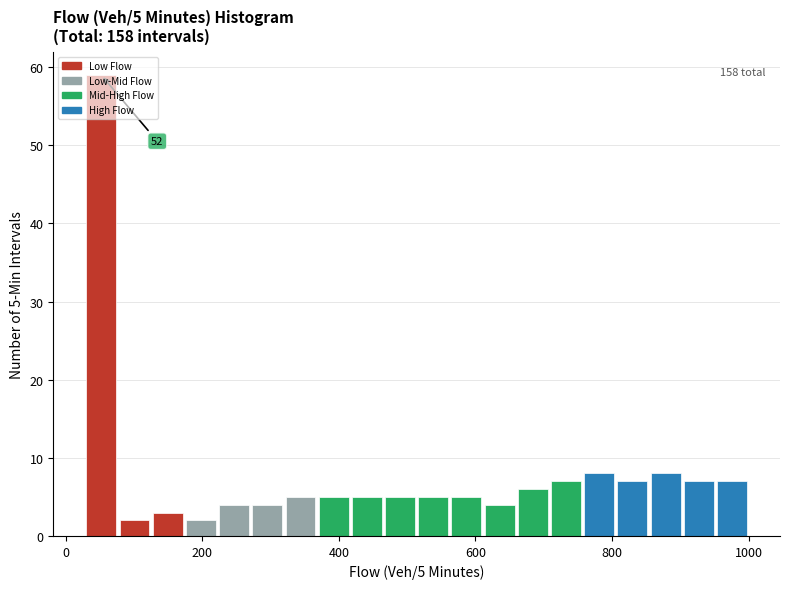

Around what value on the x-axis is the tallest bar? Give the approximate position of its centre, as read against the axis.

60